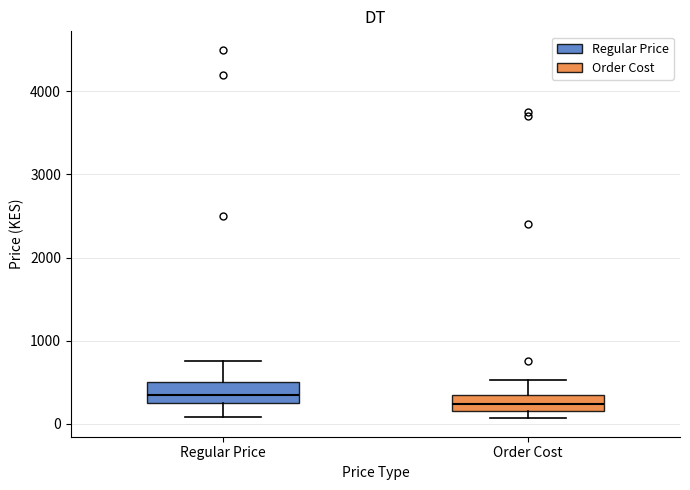

Which box has the lowest median line?

Order Cost